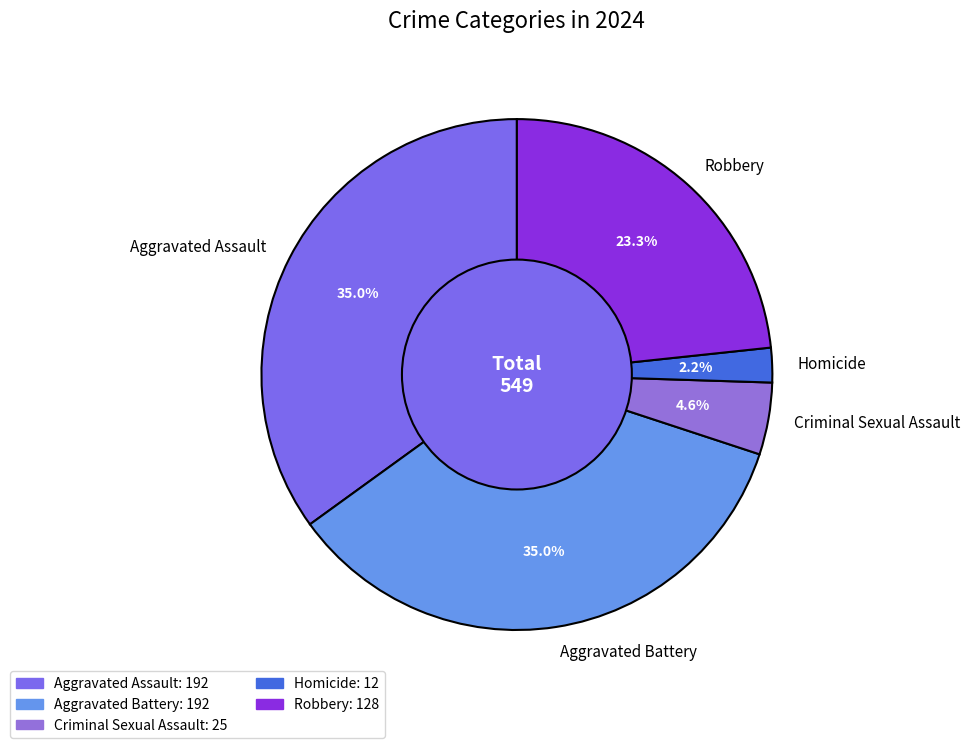

Do Homicide and Criminal Sexual Assault together represent more than half of the pie?

No